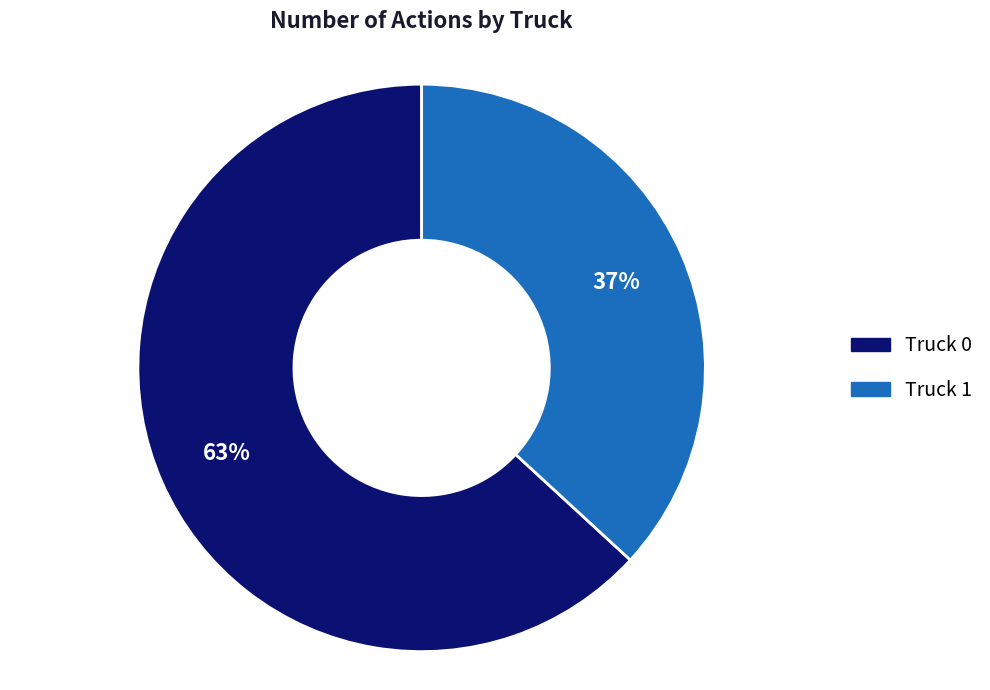

What is the ratio of the value at Truck 1 to the value at Truck 0?

0.6